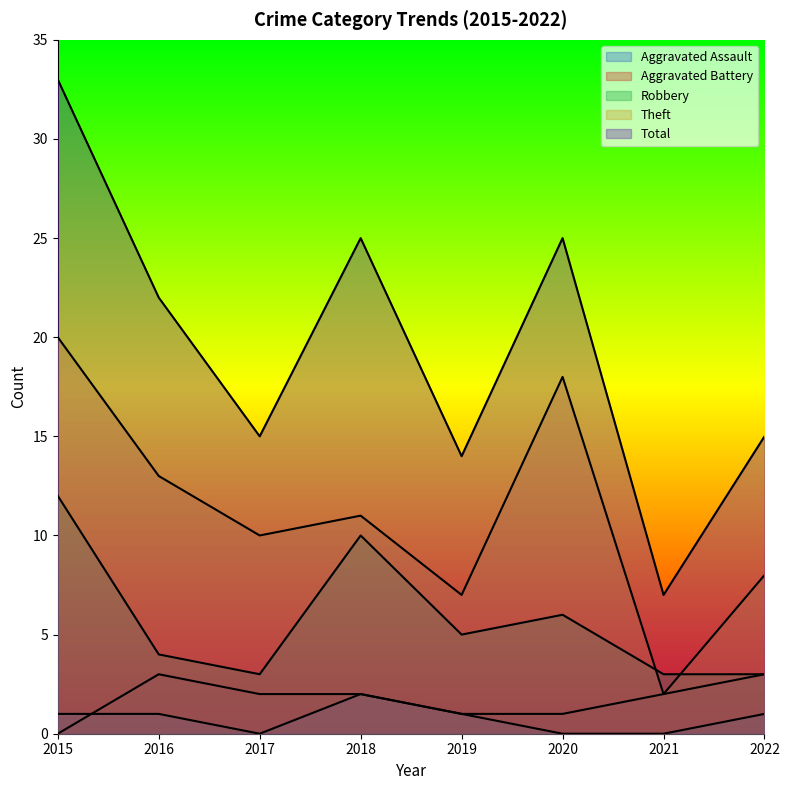

The Total series shows 15 at 2017. True or false?

True